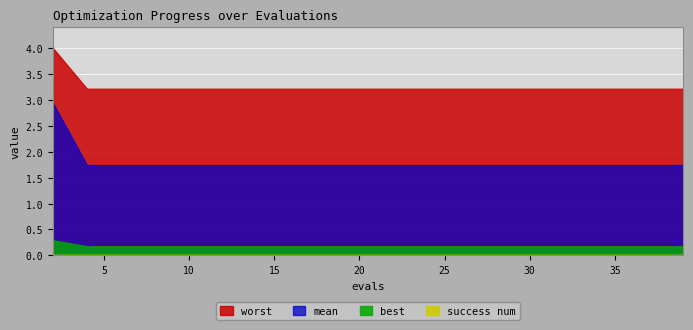

The best series shows 0.1 at 39. True or false?

False